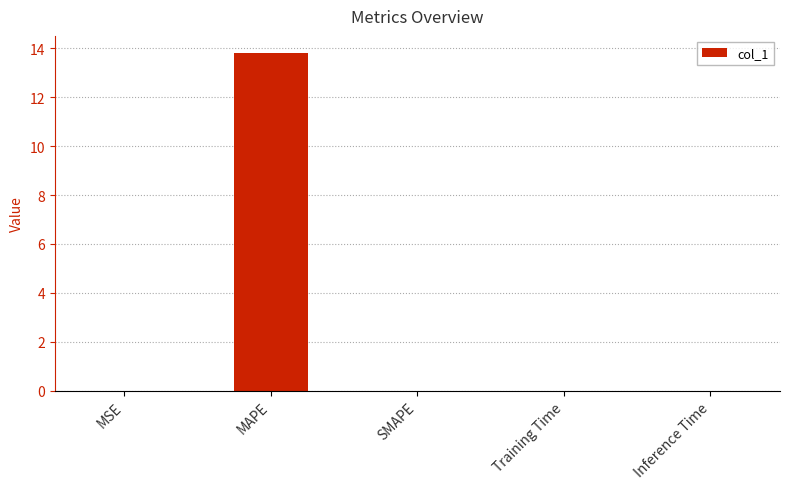

What is the sum of all values?

13.8